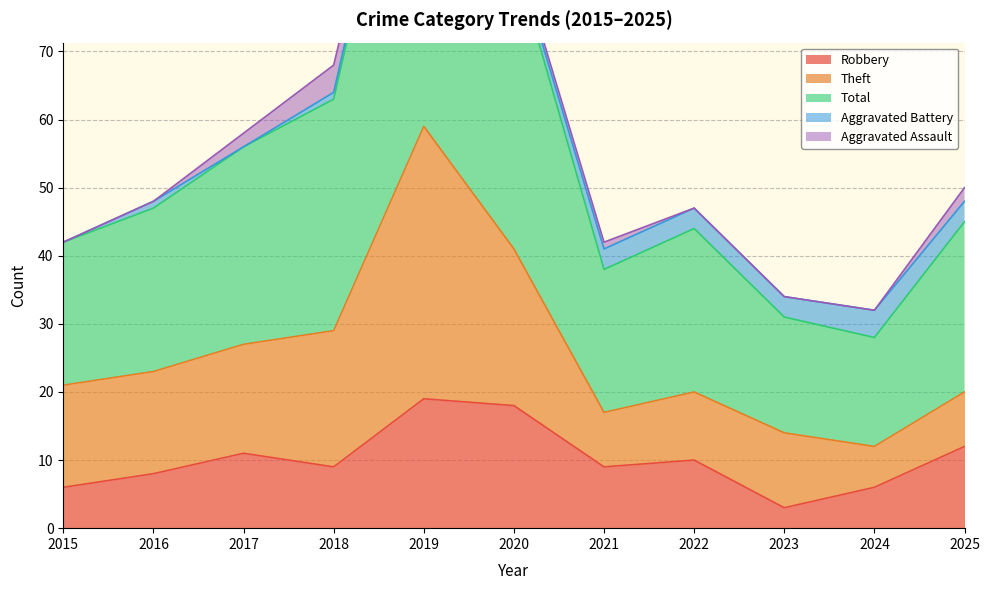

What is the sum of all Aggravated Assault values?

11